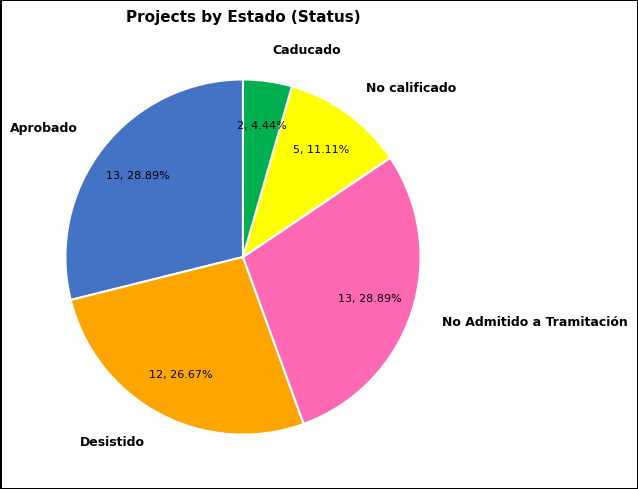

Count the number of slices in the pie.

5